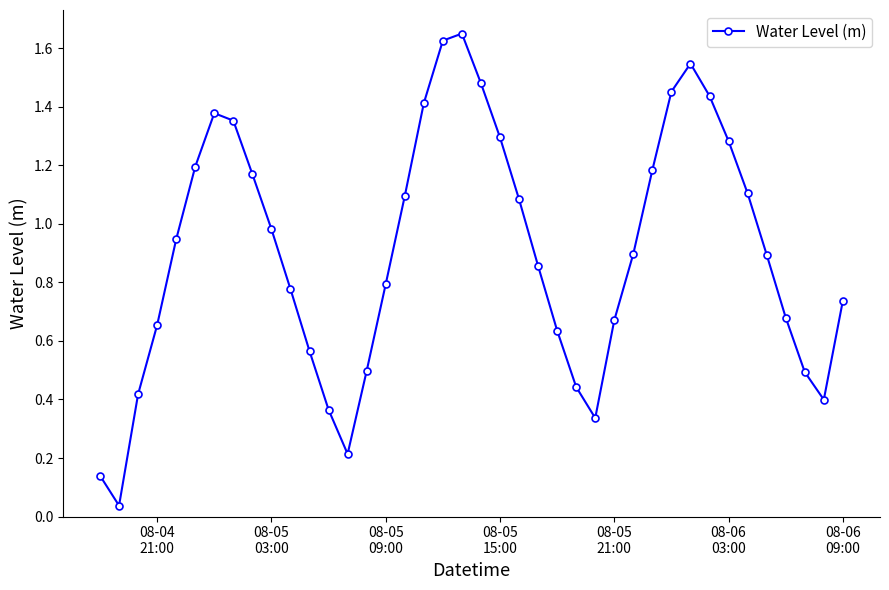

How many points are higher than both their immediate neighbors (excluding endpoints)?

3